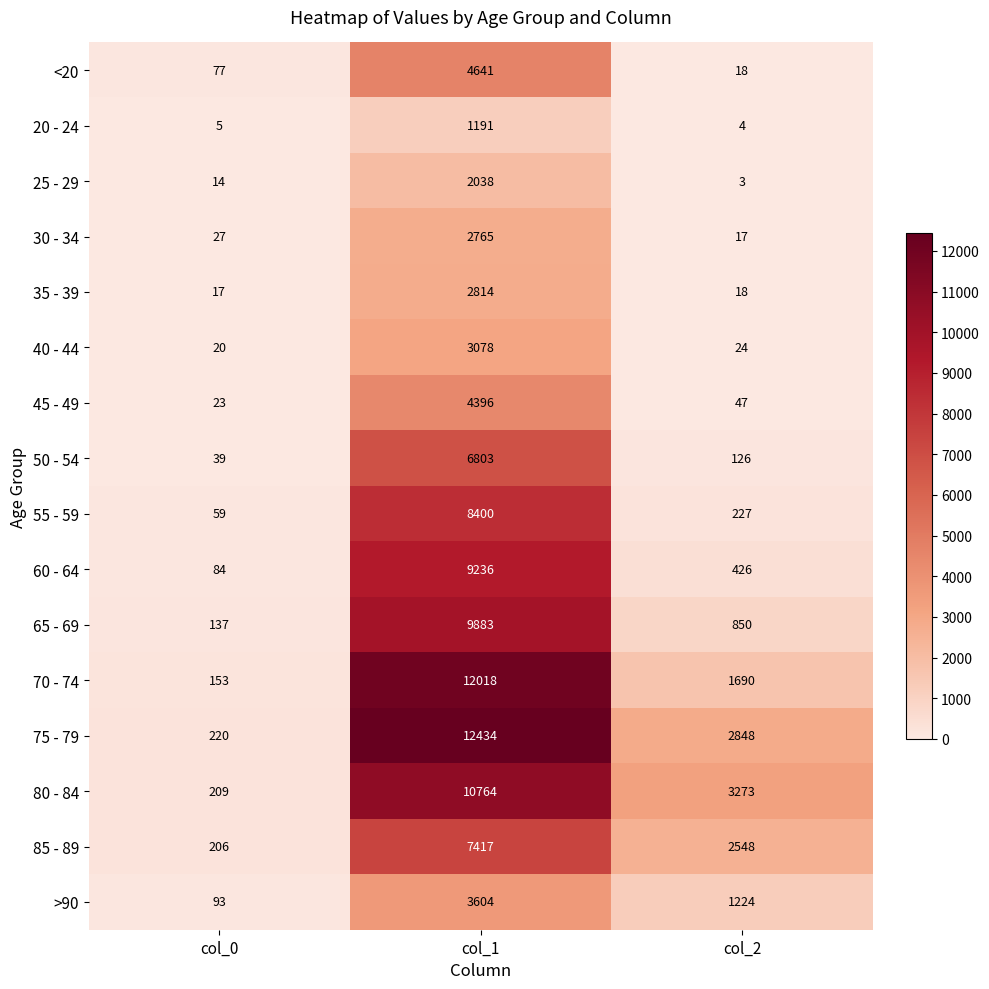

At which category is the sum across all series the highest?

col_1